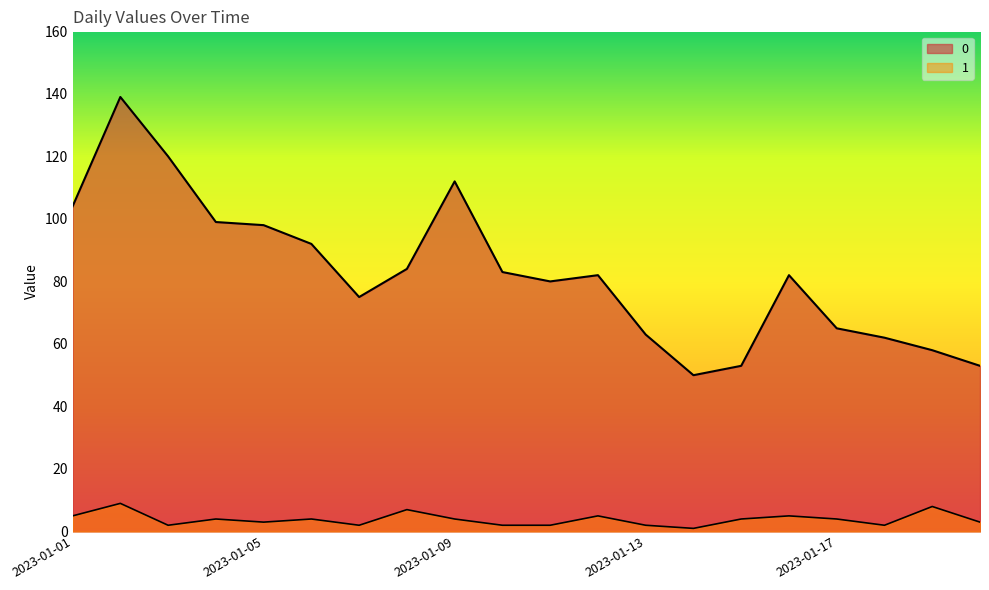

Is the value of 1 at 2023-01-12 greater than the value of 0 at 2023-01-12?

No